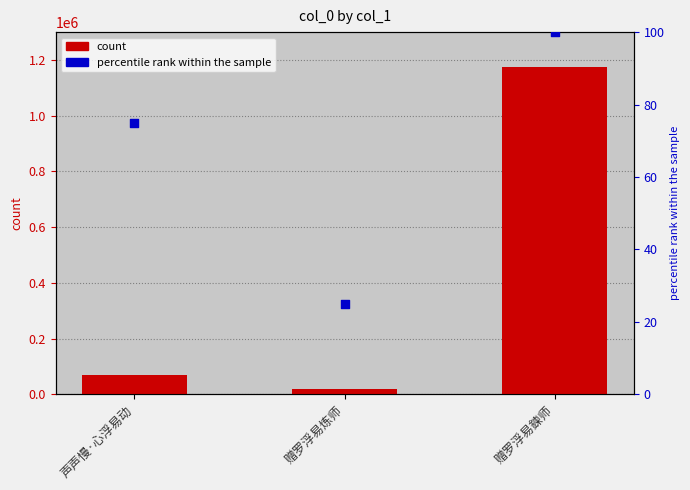

Which series reaches the minimum Y coordinate?

percentile rank within the sample